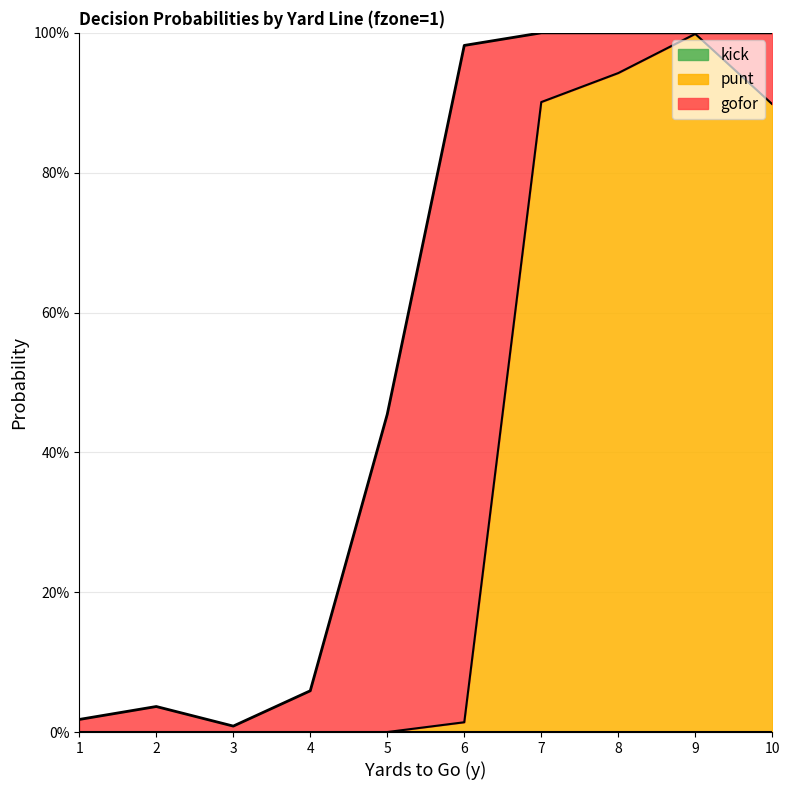

Where is punt nearest to the value 0?

1